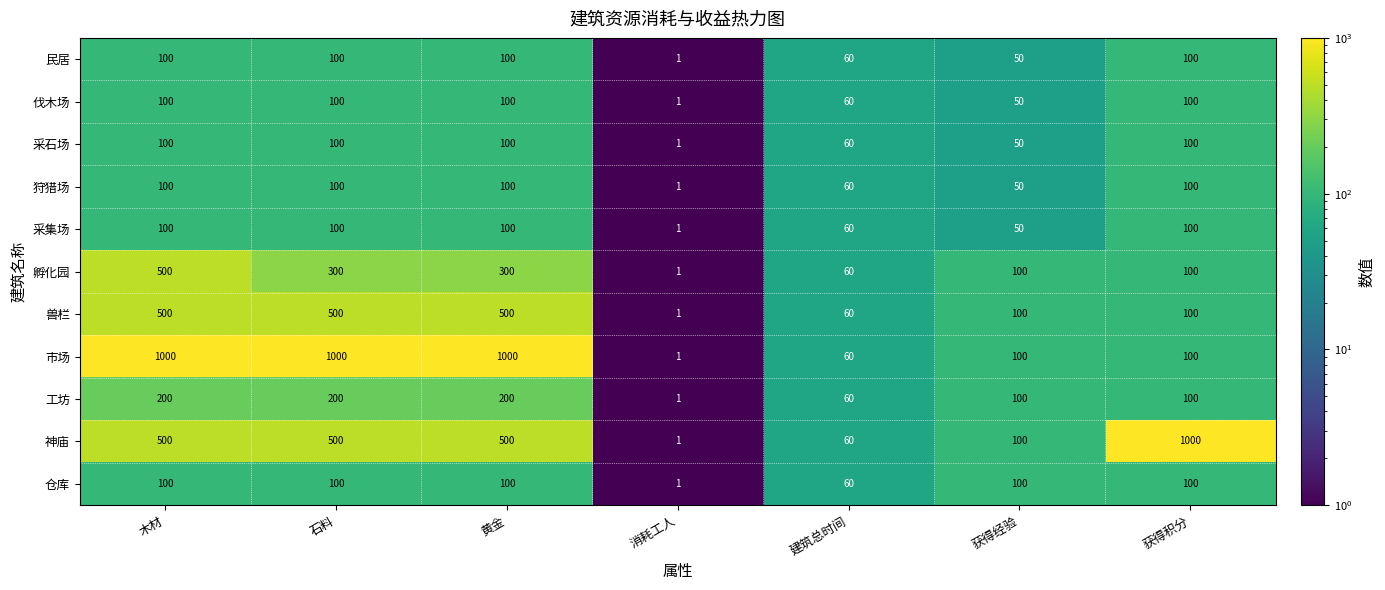

At which category is the sum across all series the highest?

木材